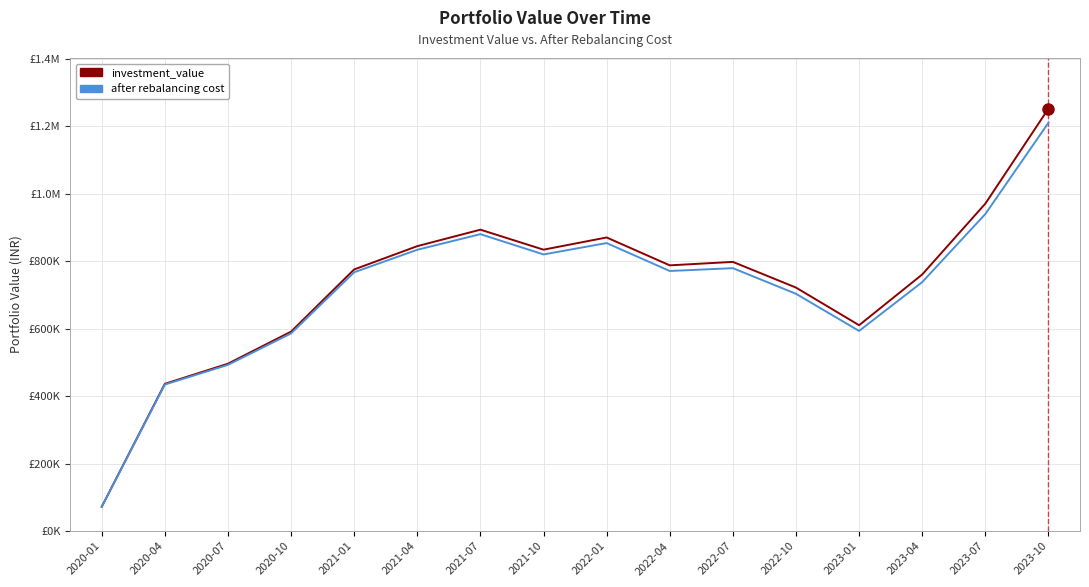

Does the chart have visible grid lines?

Yes